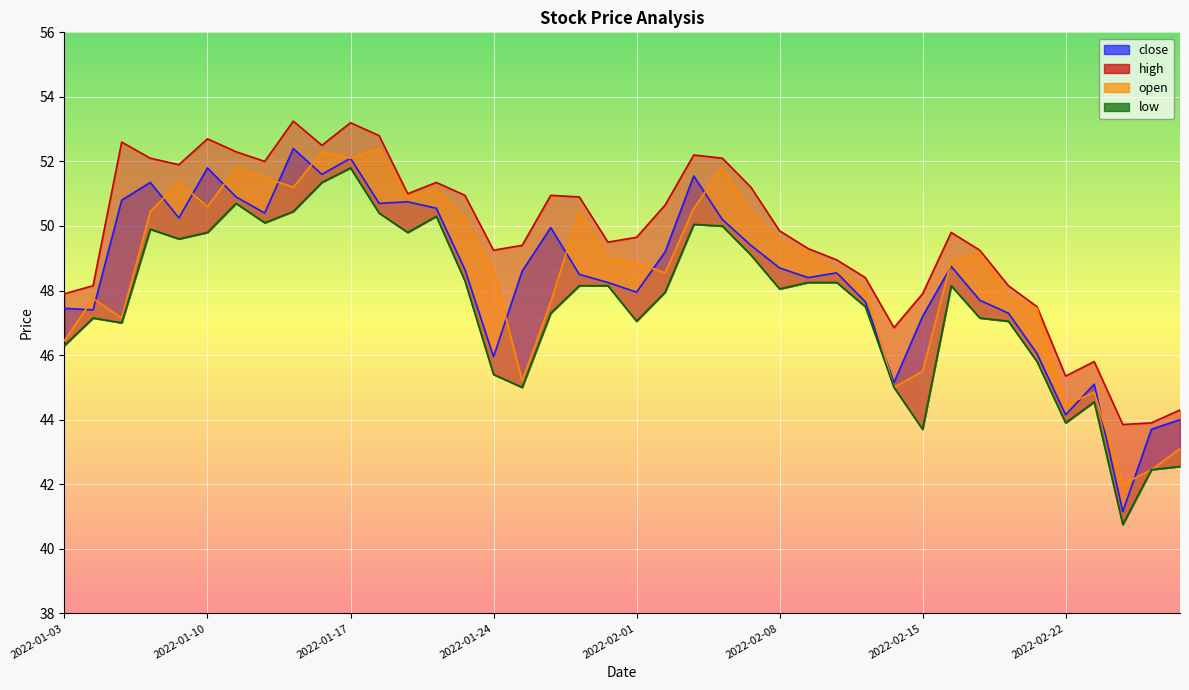

At which category does close reach its first local peak?

2022-01-06